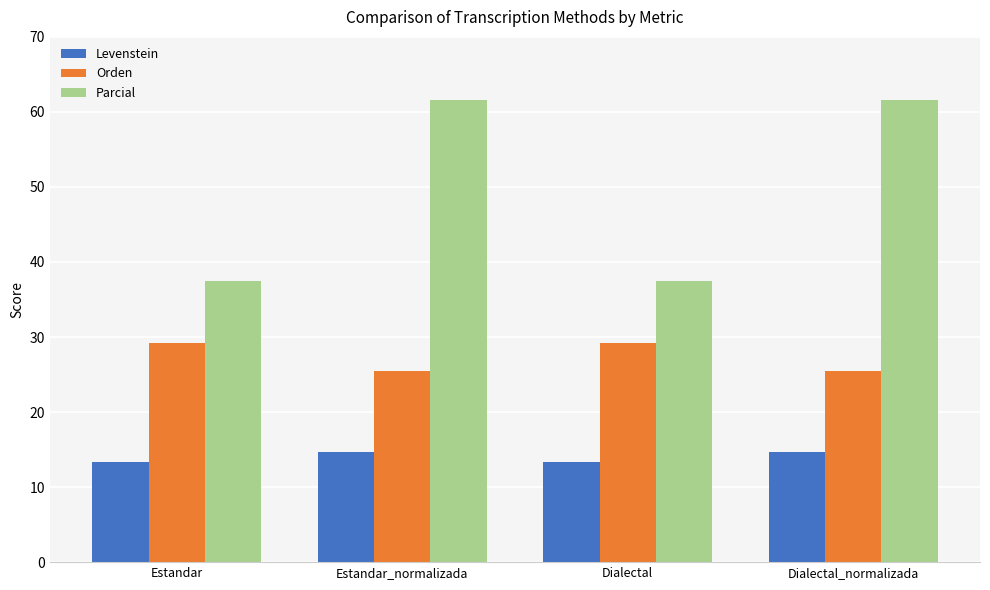

What value does the Levenstein series have at Estandar?

13.3